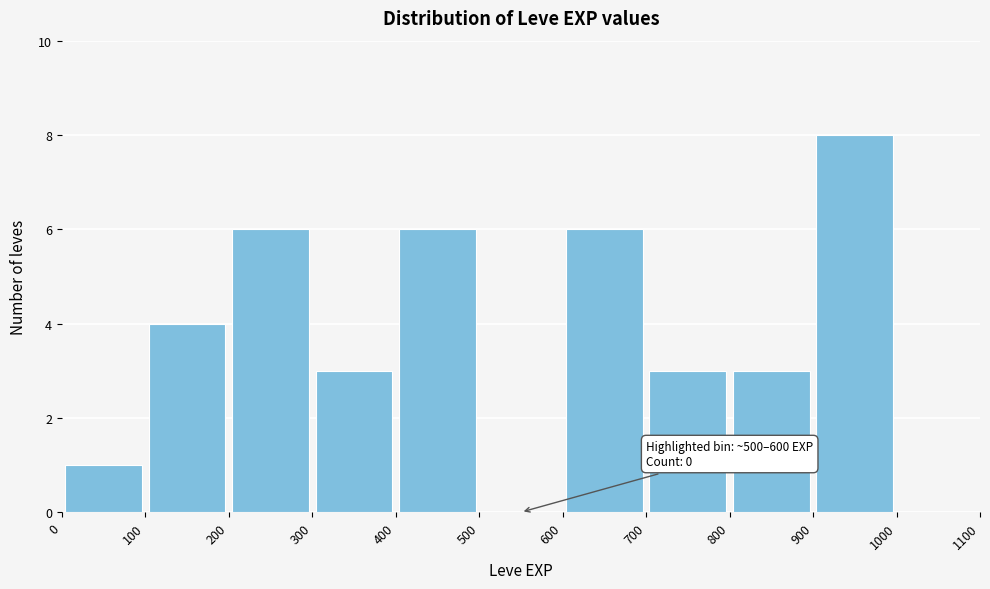

Over which range of the x-axis is the bar tallest?

900 to 1000